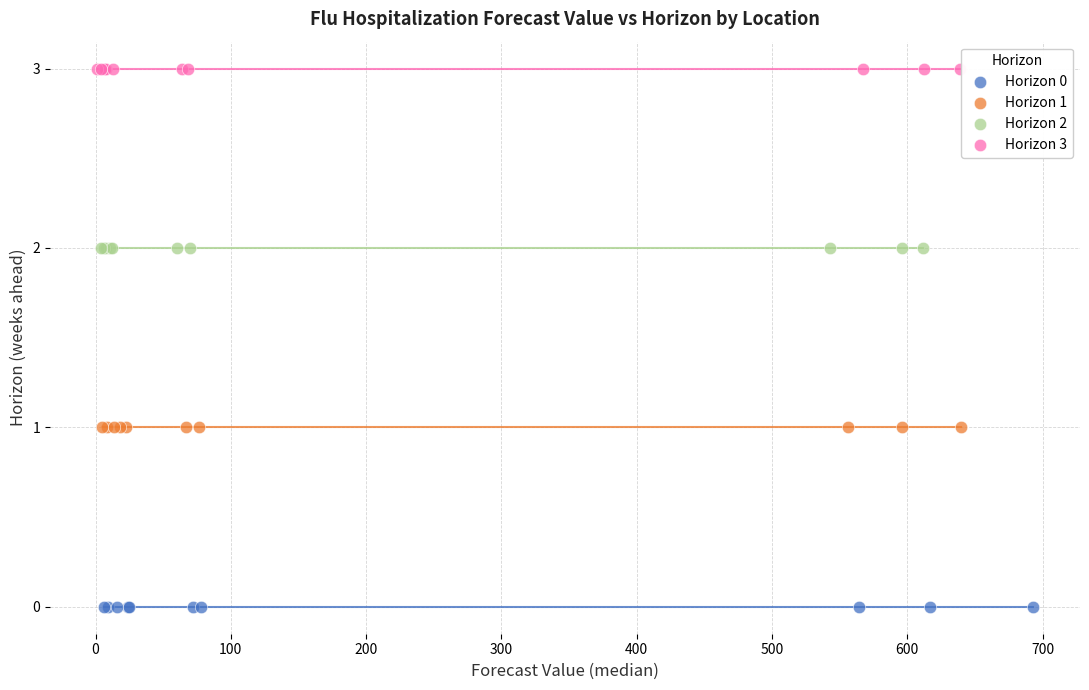

Which series contains the lowest Y value?

Horizon 0